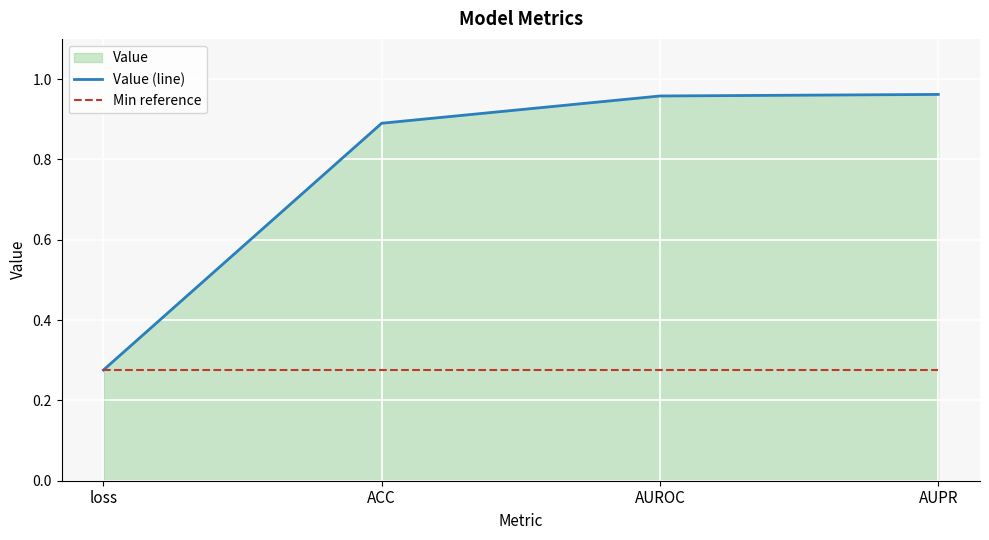

Which series has the largest range (max minus min)?

Value (line)